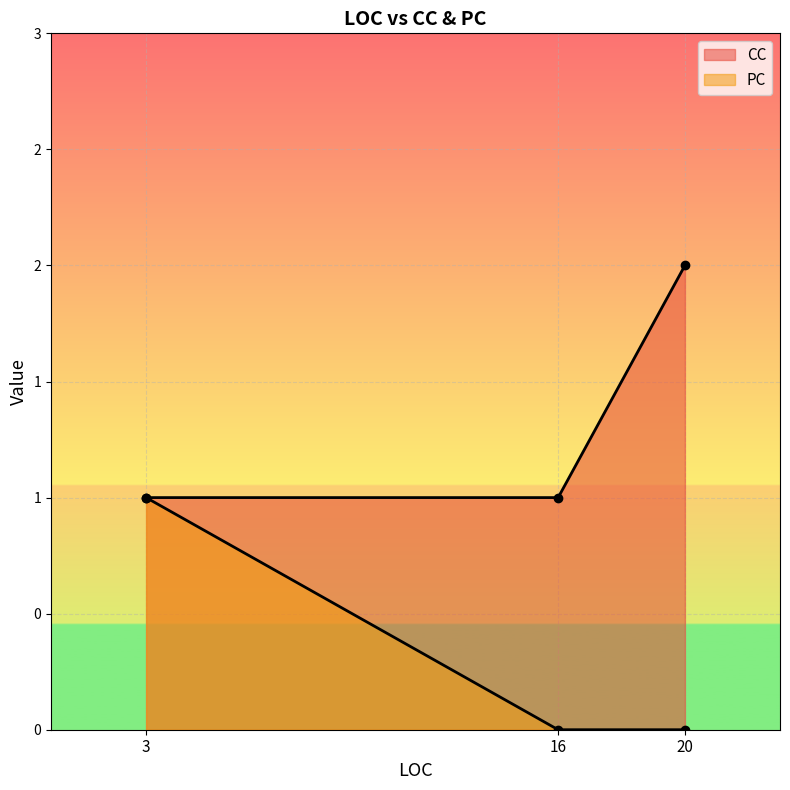

Is it true that CC equals 0 at 16?

False